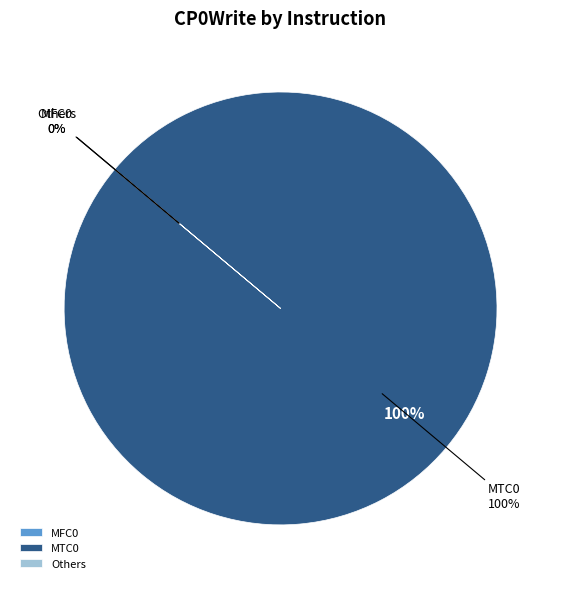

To the nearest percent, what is the difference between the Others and MTC0 slice percentages?

100%